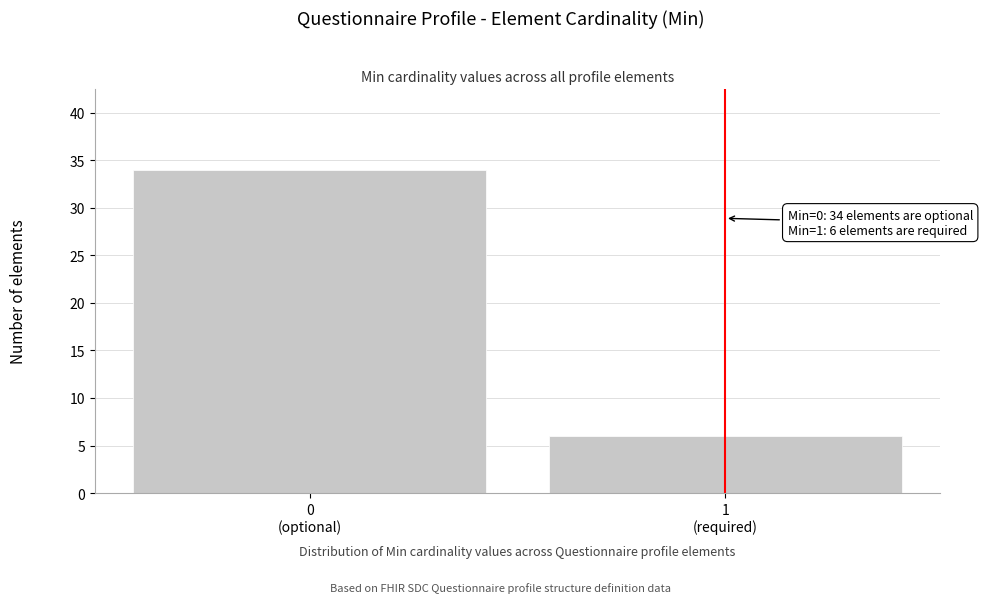

Reading left to right, what are all the values shown in this chart?

34	6